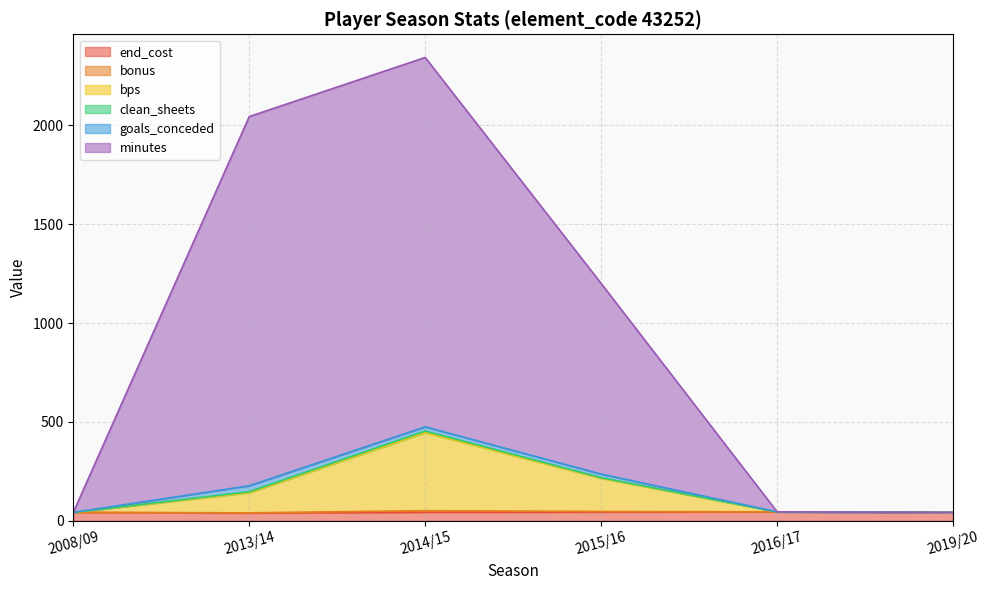

Count the end_cost values in the range 42 to 44.

4